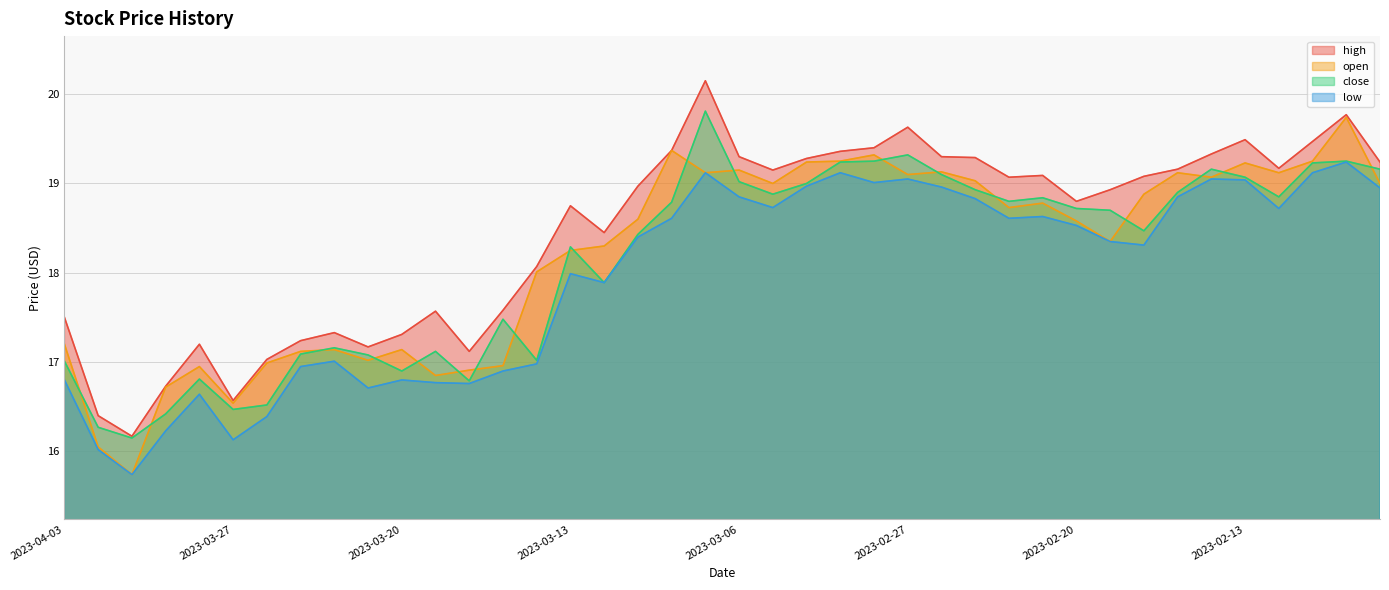

How many lines are shown in the chart?

4